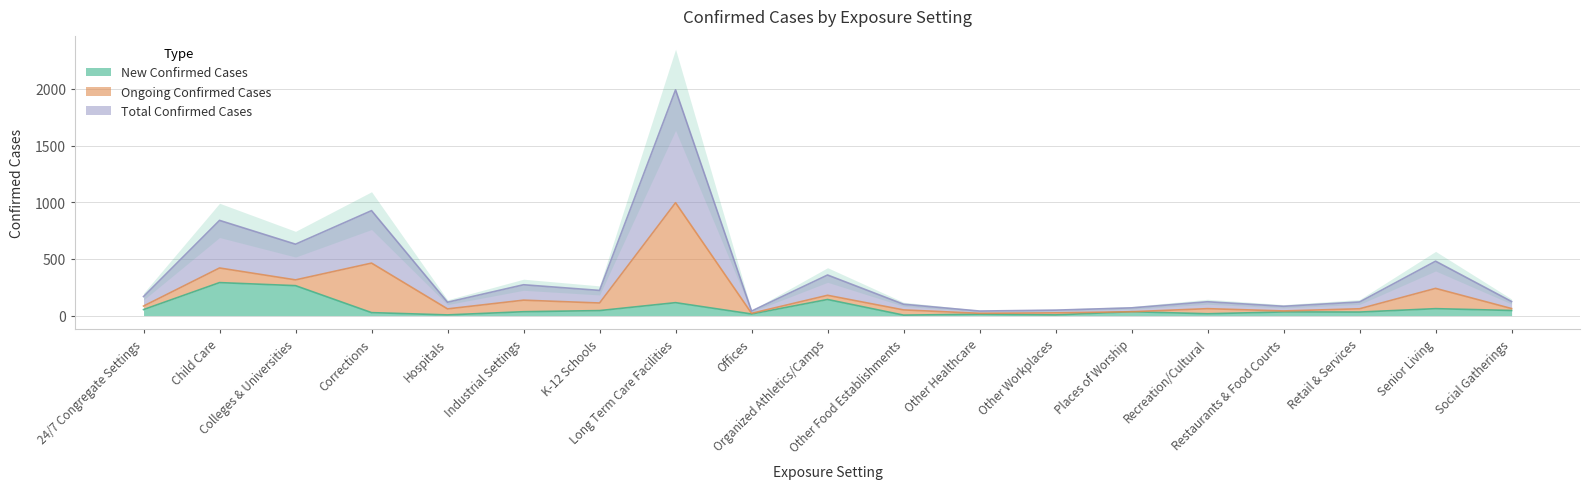

True or false: New Confirmed Cases and Total Confirmed Cases intersect in this chart.

False